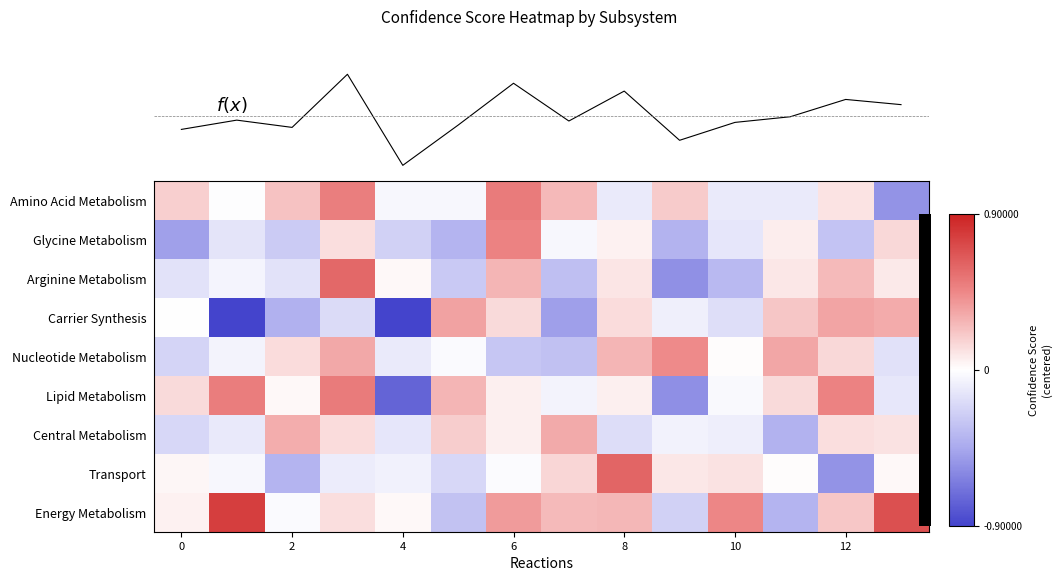

What is the greatest value displayed?

0.8